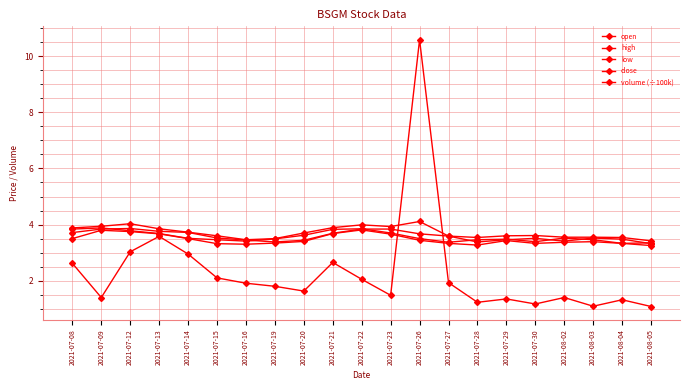

How many lines are shown in the chart?

5